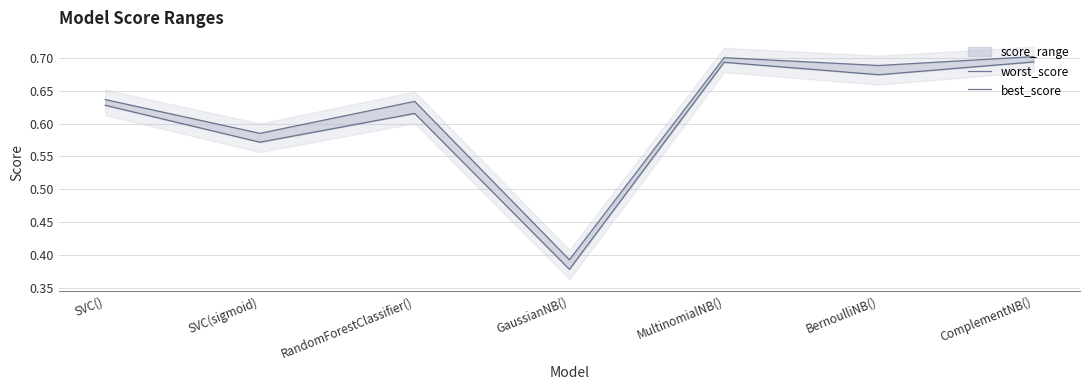

True or false: best_score has more than 0 points higher than both neighbors.

True